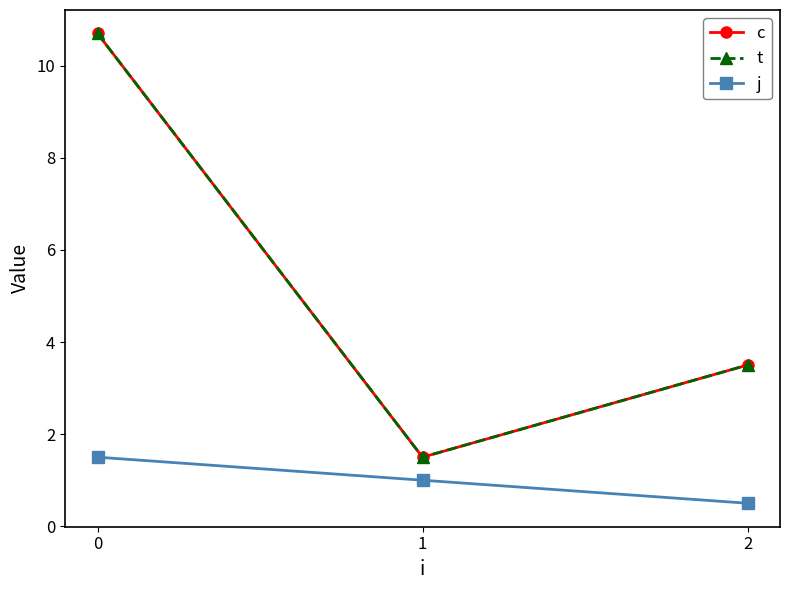

Is the value of t at 0 greater than the value of c at 0?

No